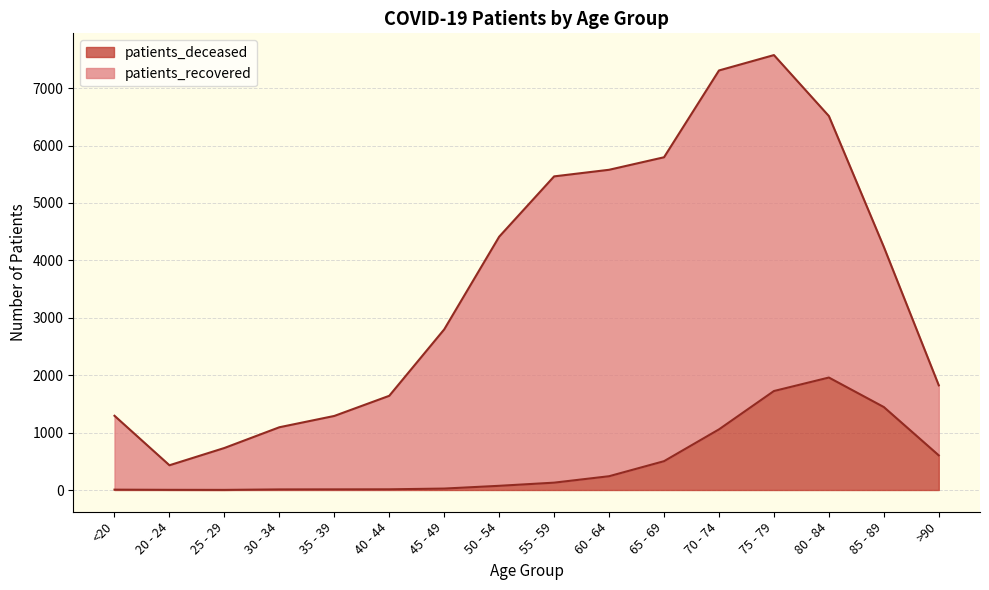

How many values exceed 128?

7